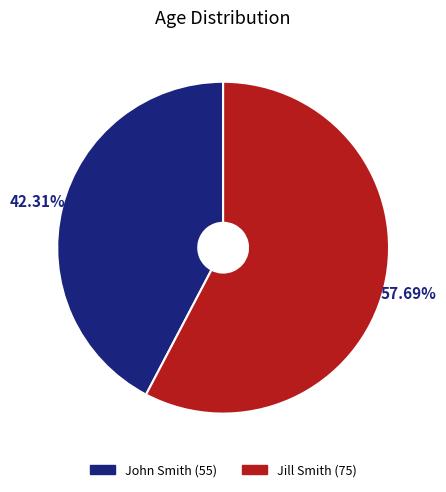

To the nearest percent, what percentage of the pie is John Smith?

42%